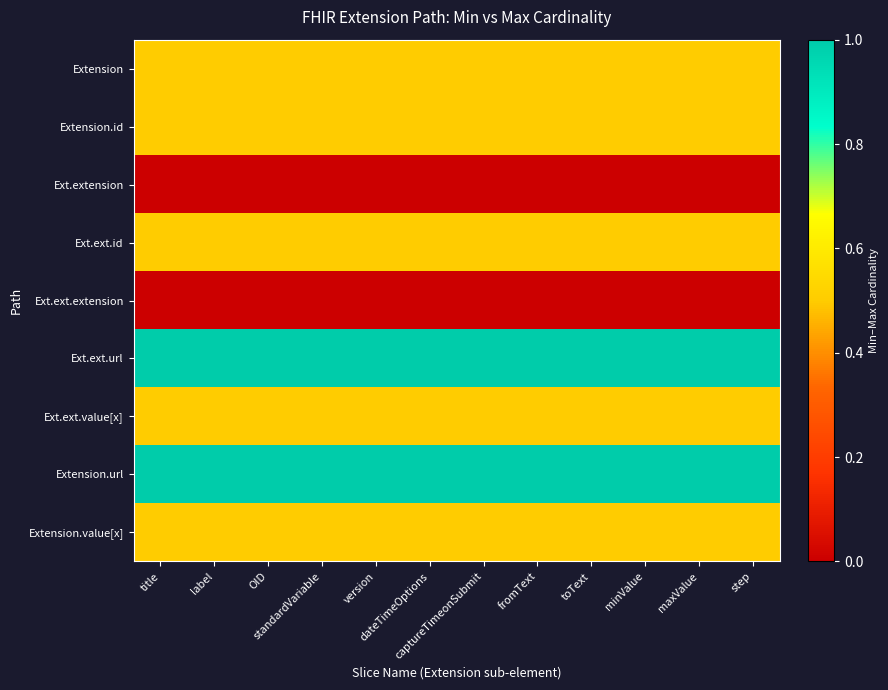

At OID, list the series in order from largest to smallest.

Ext.ext.url, Extension.url, Extension, Extension.id, Ext.ext.id, Ext.ext.value[x], Extension.value[x], Ext.extension, Ext.ext.extension